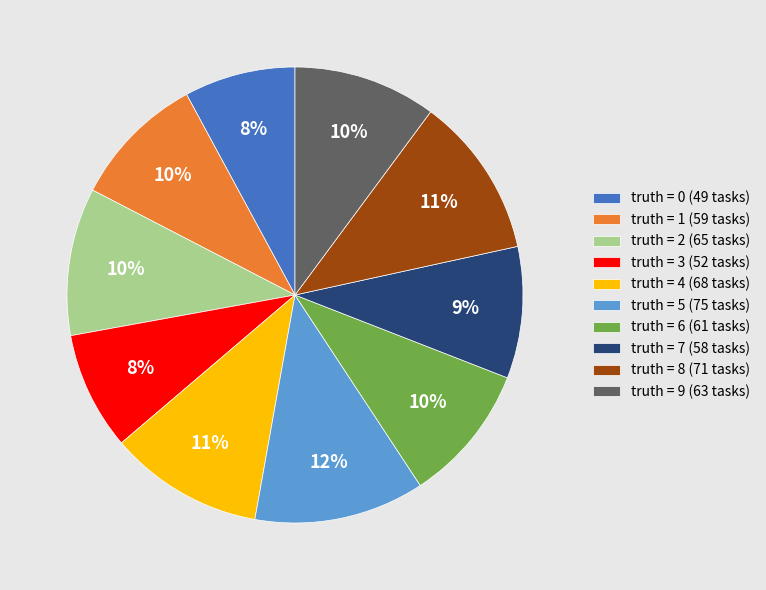

Count the number of slices in the pie.

10